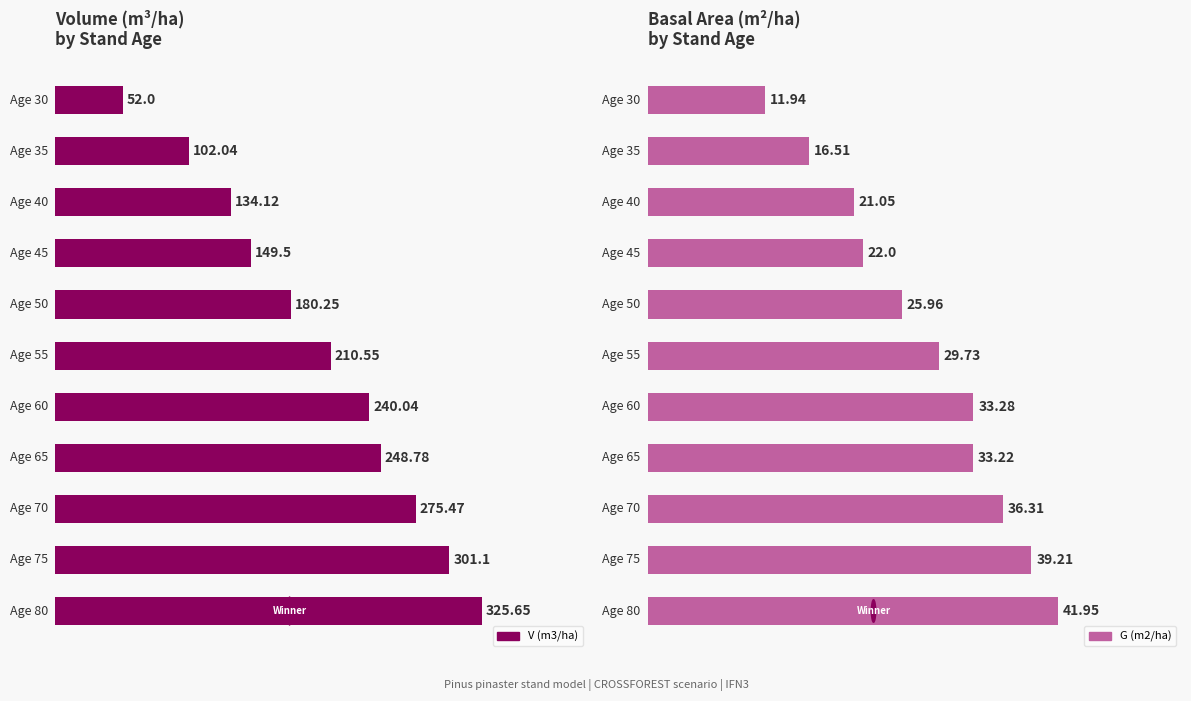

Which series has the widest spread of values?

V (m3/ha)